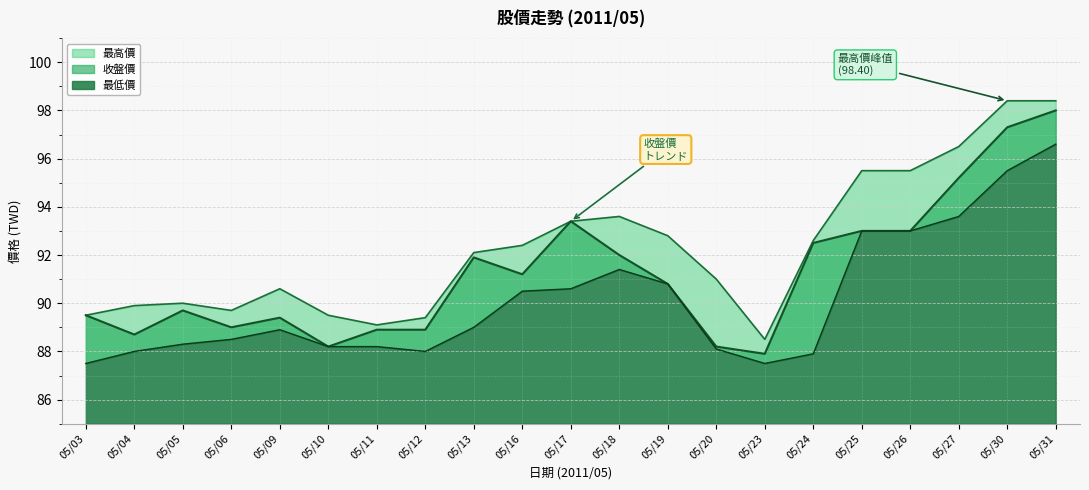

Where is the first local maximum for 收盤價?

05/05